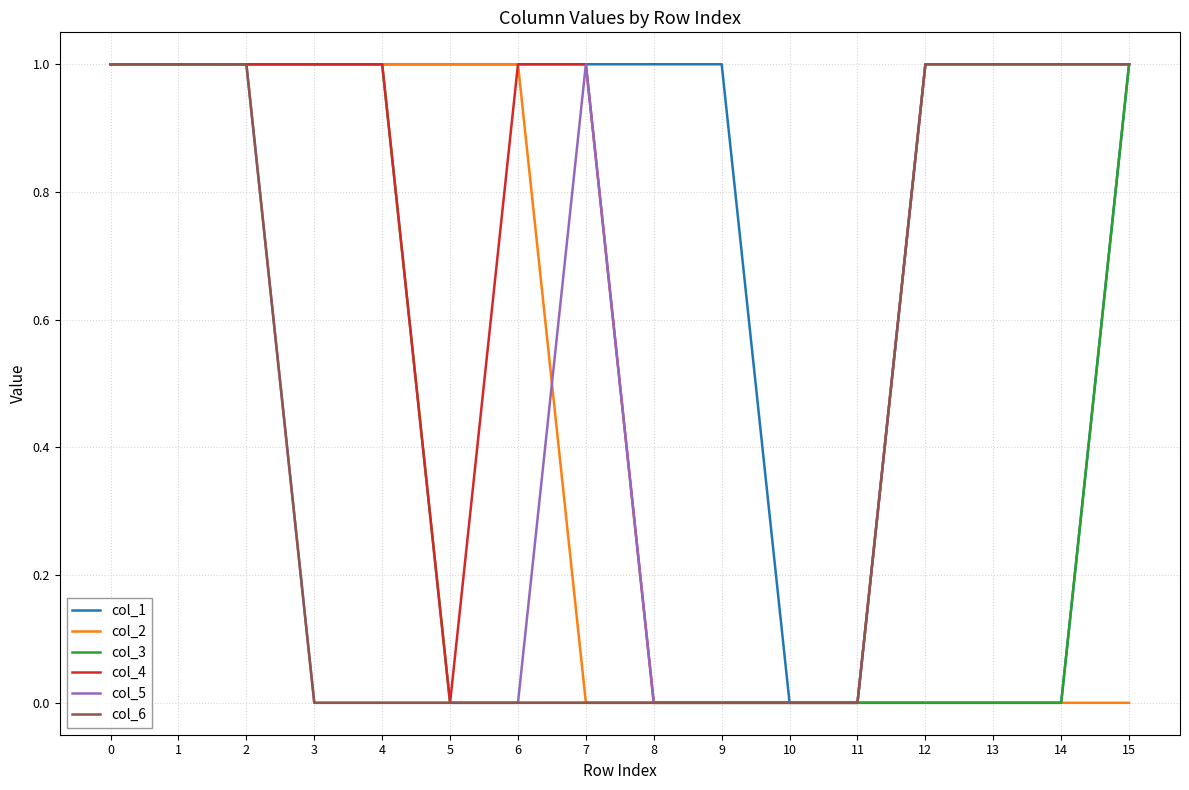

What is the total value across all series at 13?

3